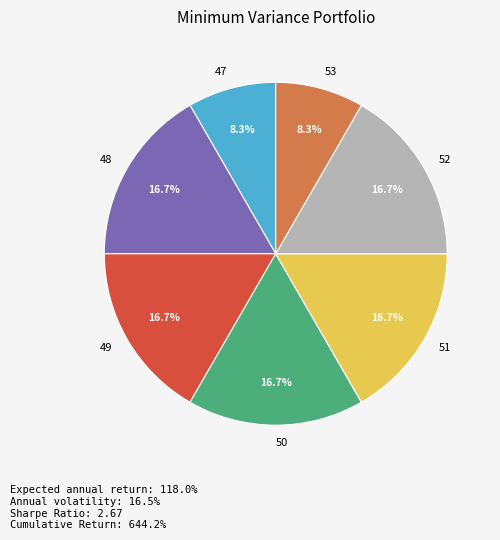

Does any single category account for the majority?

No